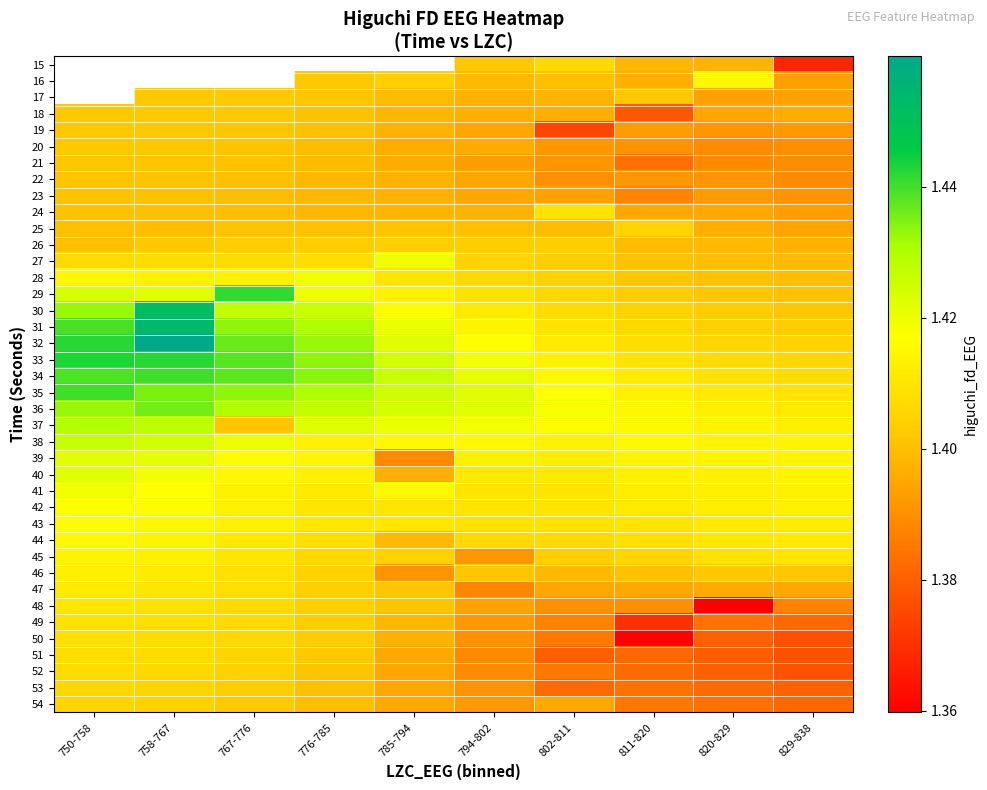

What is the highest value of the row_22 series?

1.4